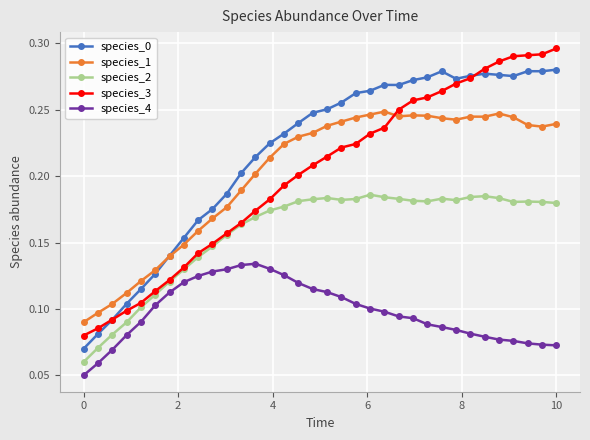

True or false: species_1 has more than 2 points higher than both neighbors.

True